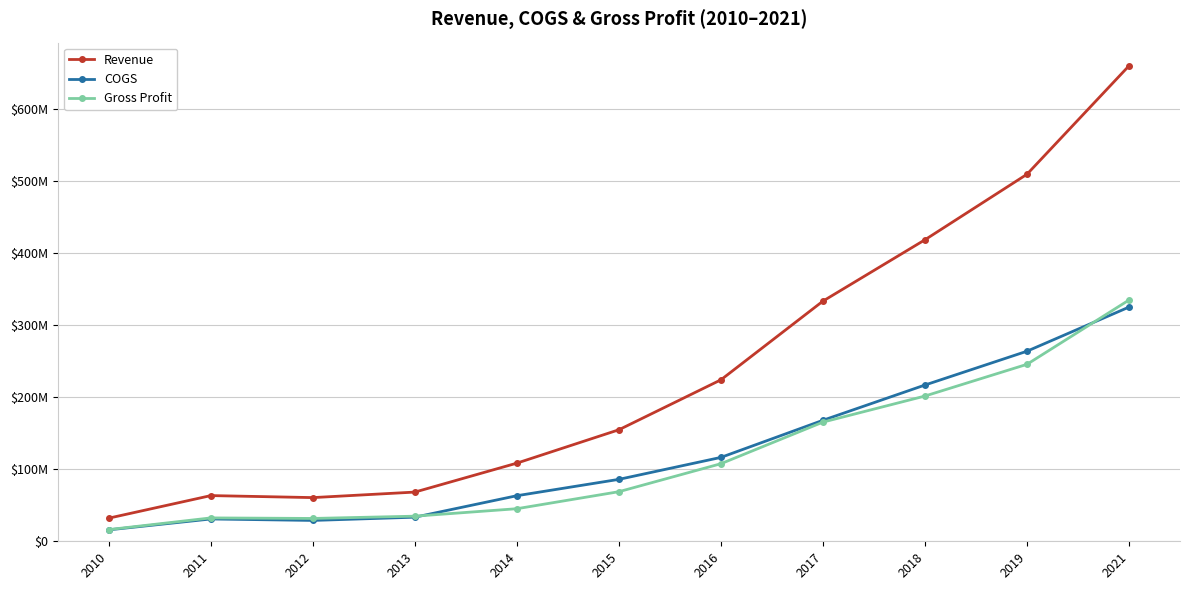

What are all the series names shown in the legend?

Revenue, COGS, Gross Profit